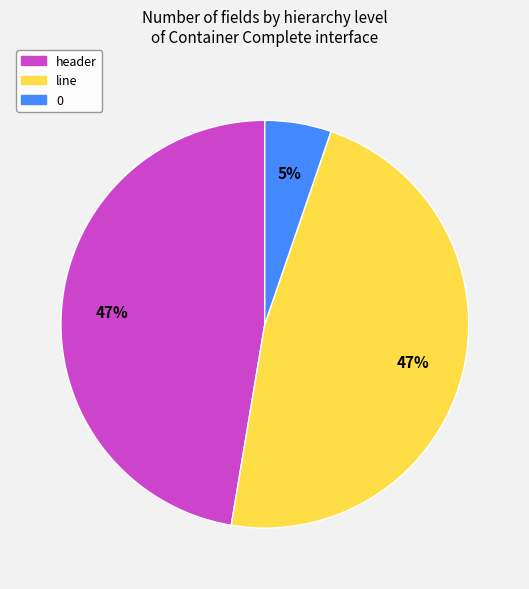

Is the sum of line and 0 greater than half?

Yes